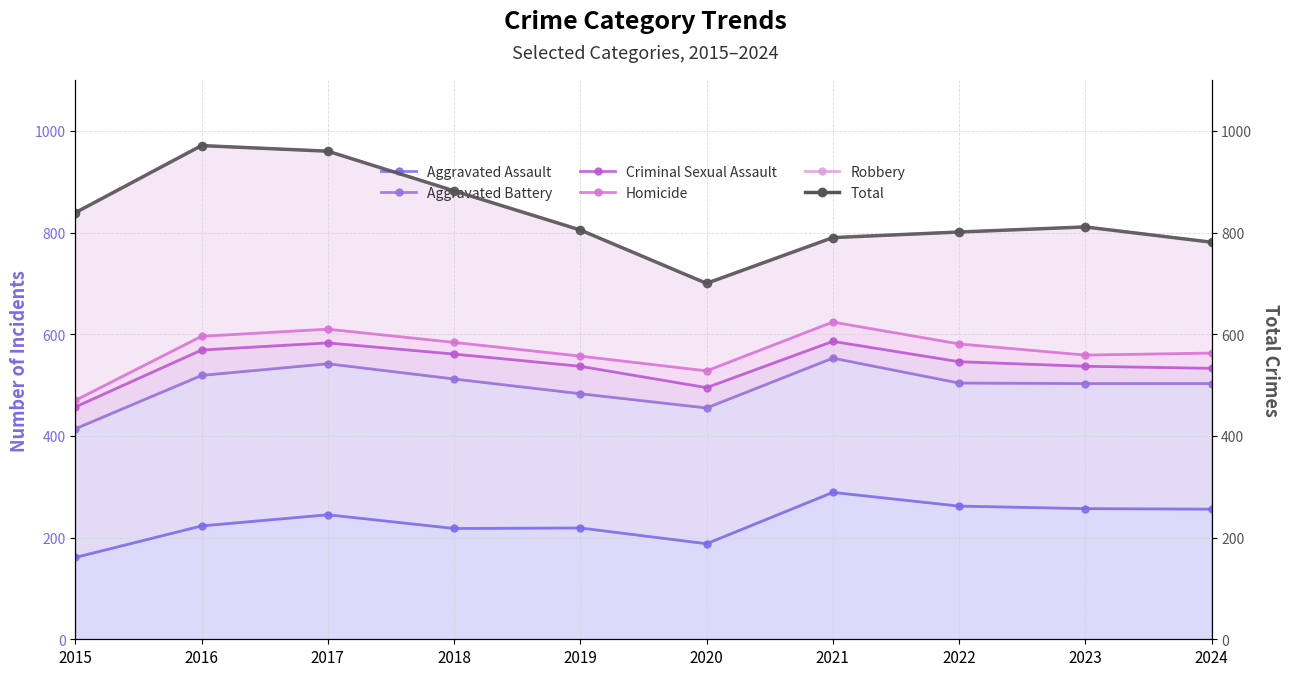

What is the average value of the Total series?

834